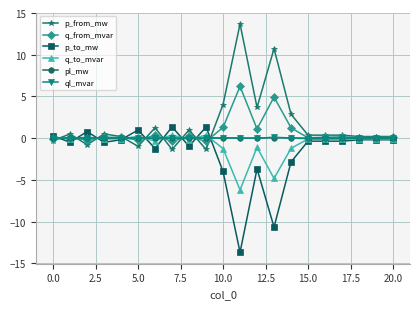

What is the value of the q_to_mvar point at the 13th from the left?

-1.1